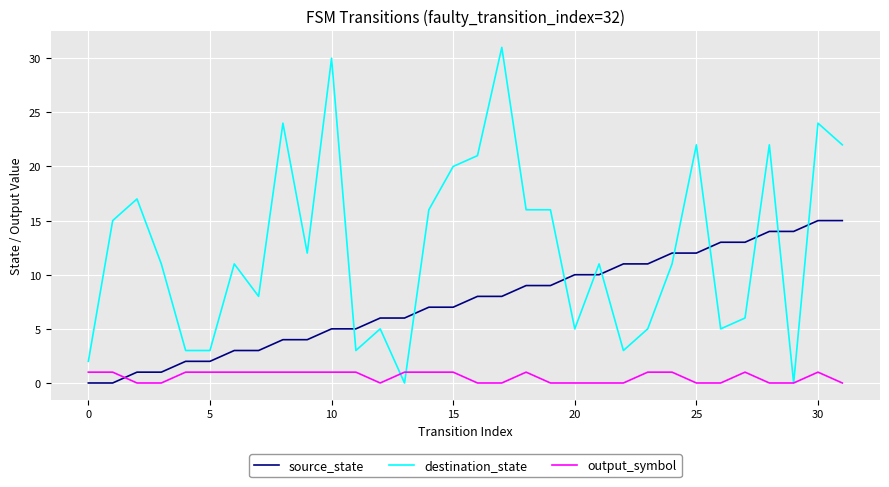

Which series has the largest total across all categories?

destination_state